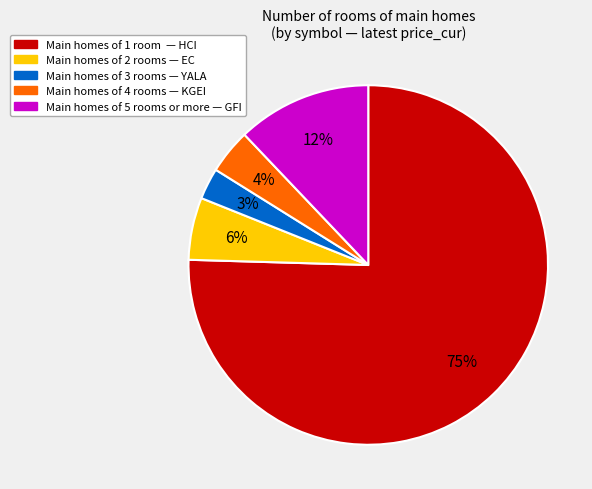

Is there any slice that represents more than half of the pie?

Yes